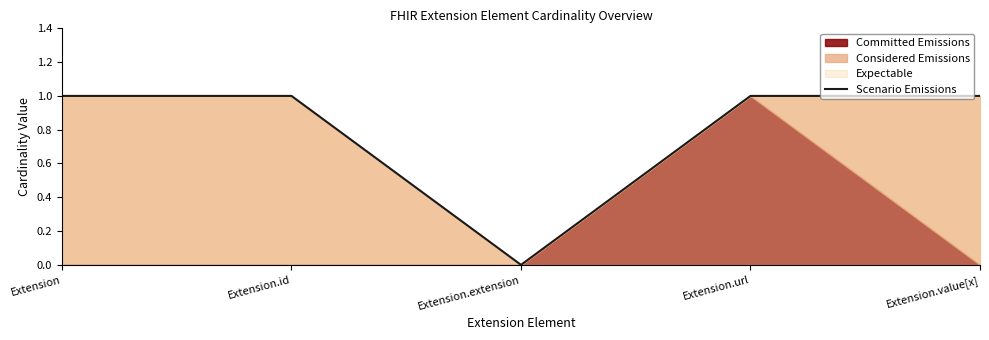

What is the value of the 2nd point from the left?

1